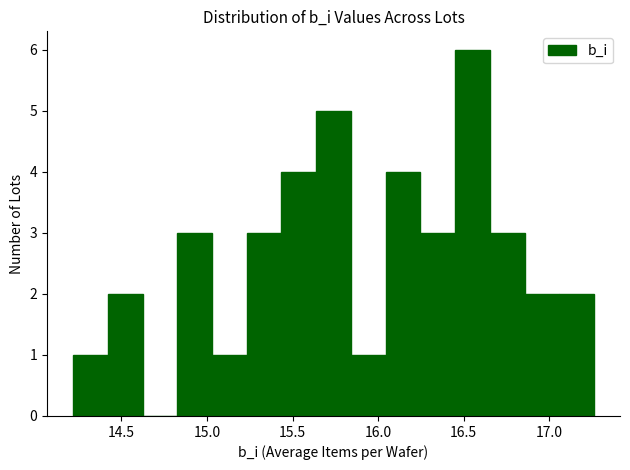

What is the height of the bar covering 17.05 to 17.25 on the x-axis? Neither the bar edges nor the heights are printed on the chart, so give them approximately, as read against the axes.

2